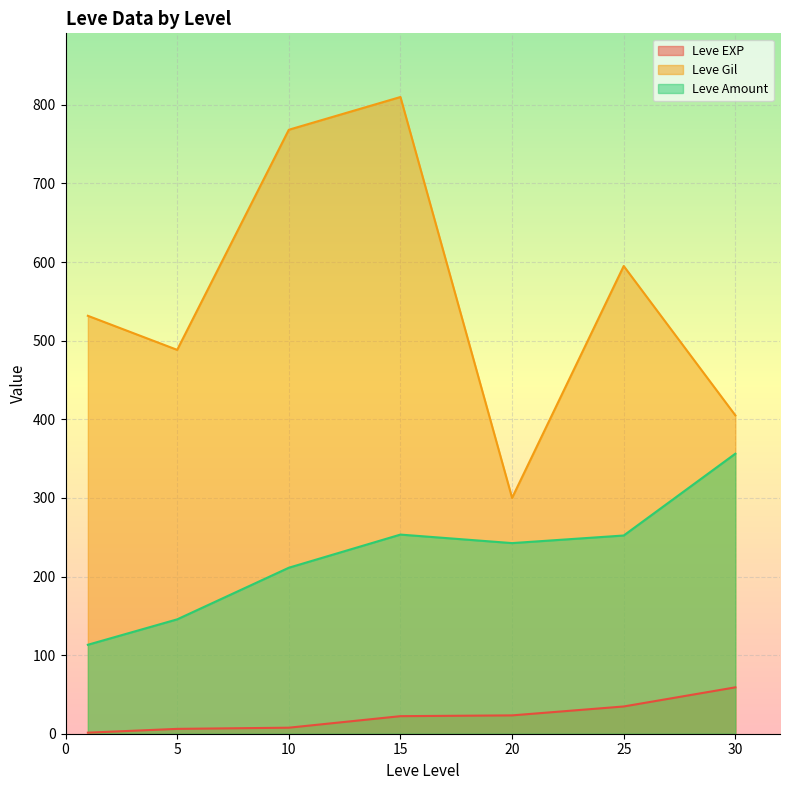

At which category does Leve EXP reach its first local valley?

1